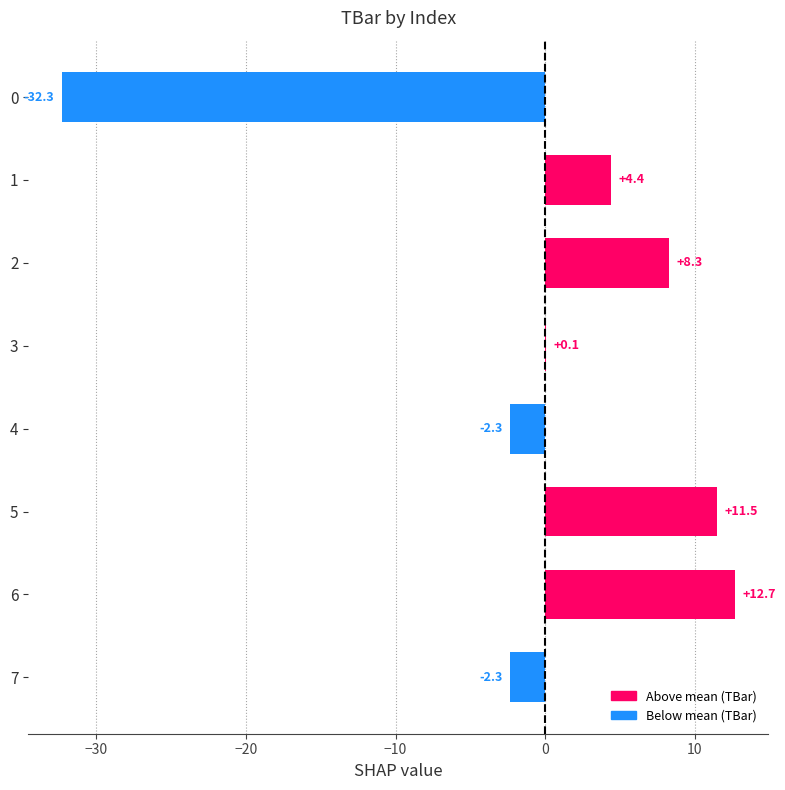

Between 5 and 4, which is larger?

5